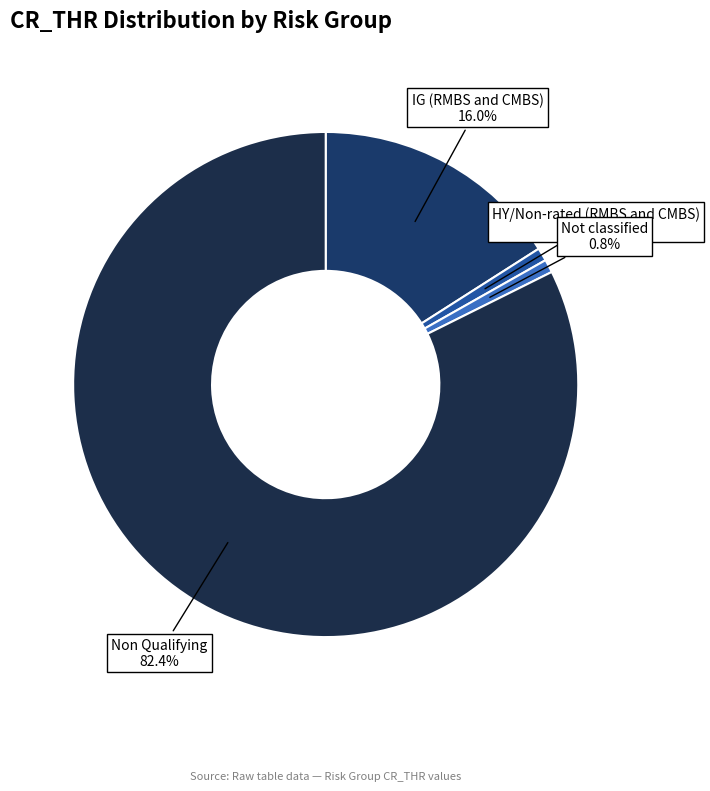

What is the majority slice?

Non Qualifying